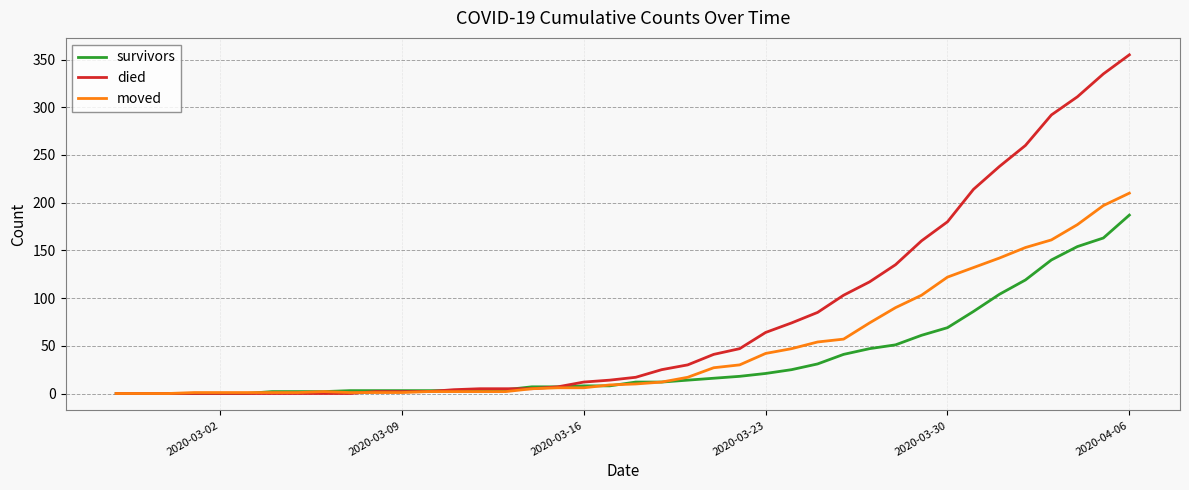

List the series in order of their overall mean, lowest first.

survivors, moved, died